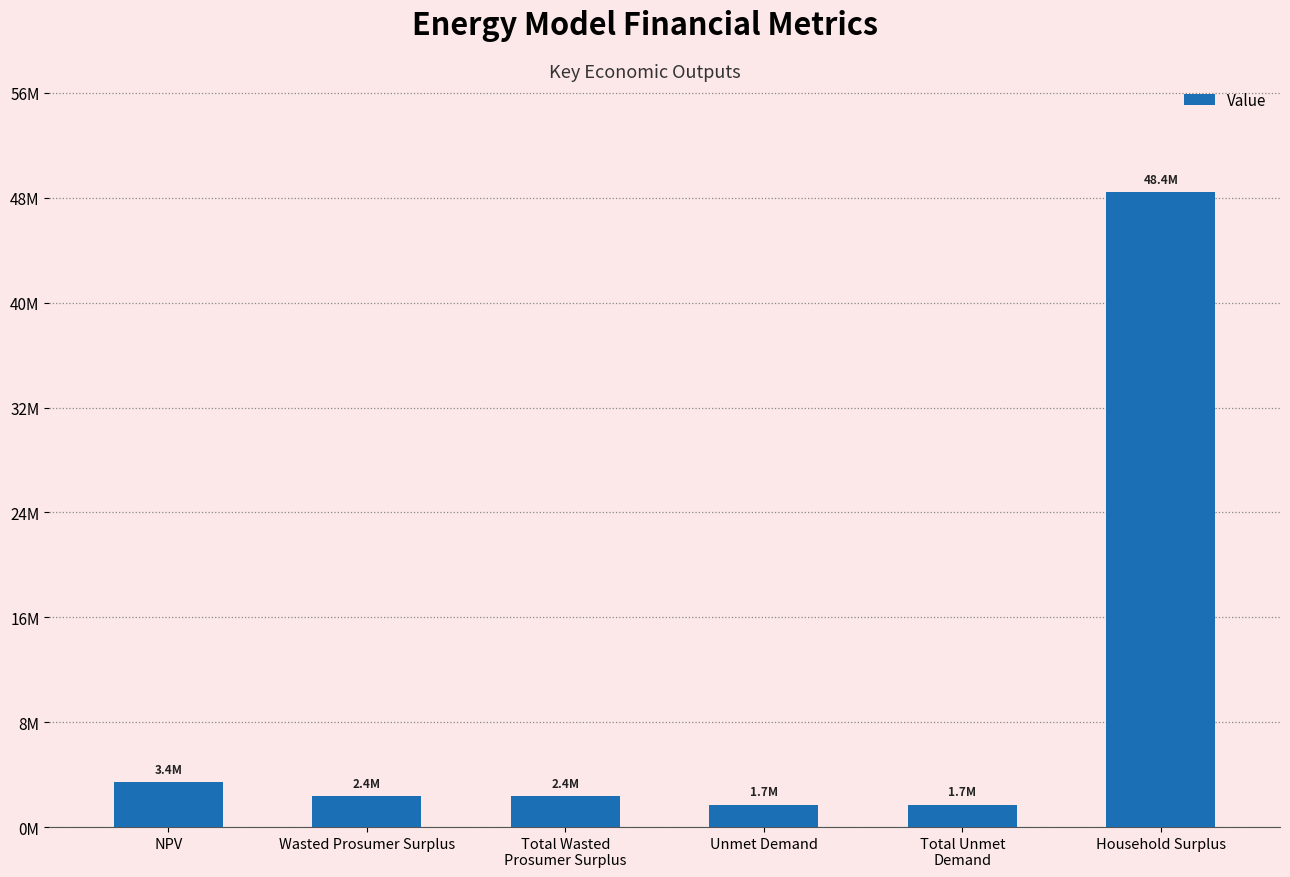

How many values exceed 2356143?

4